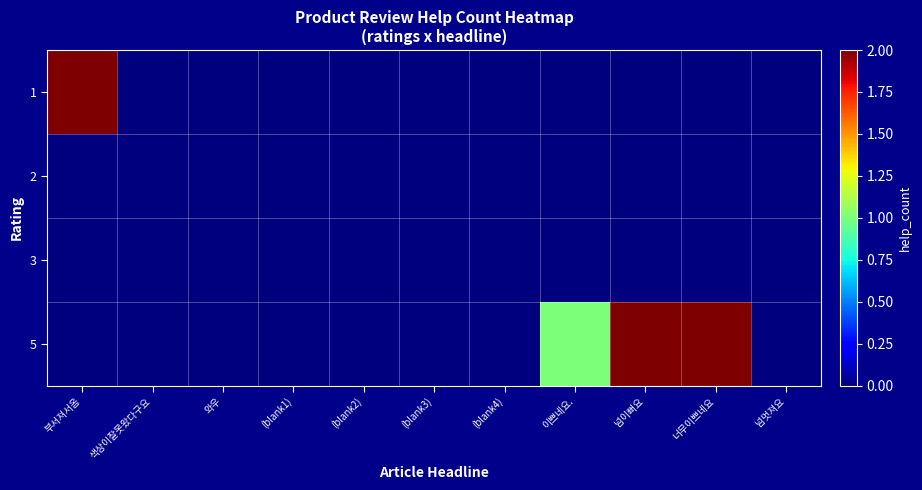

Which has a higher value, 너무이쁘네요 or 색상이잘못왔다구요?

너무이쁘네요